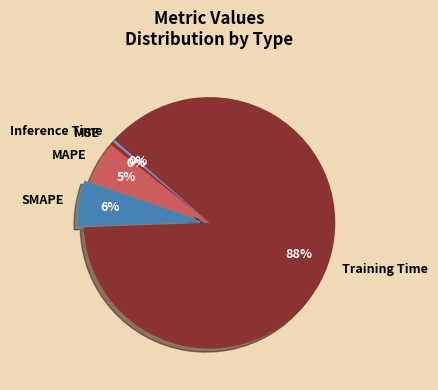

To the nearest percent, what percentage of the pie is MAPE?

5%